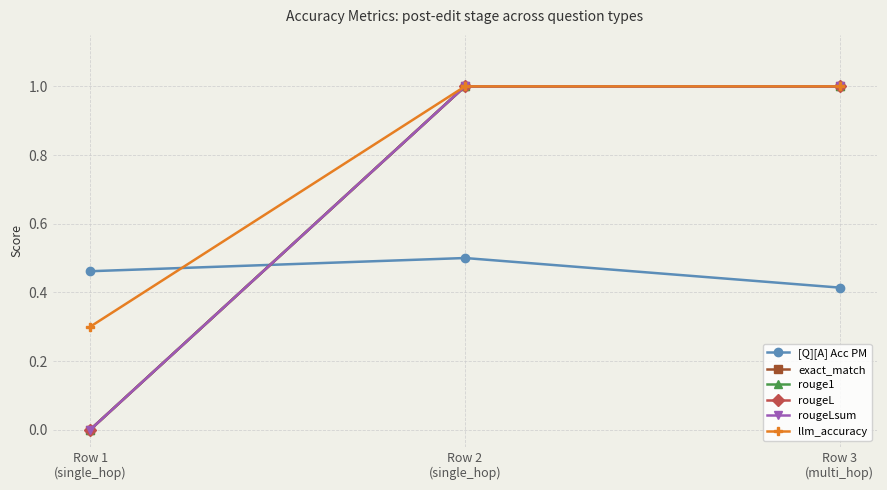

Read the [Q][A] Acc PM value at Row 3
(multi_hop).

0.4